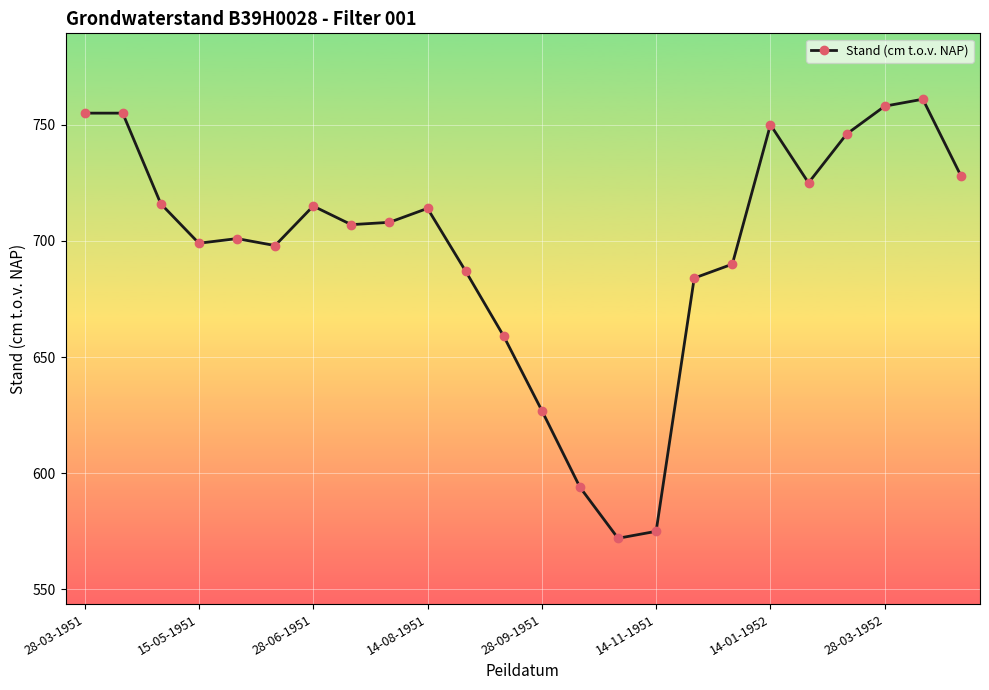

Does the chart display data point markers on the line(s)?

Yes